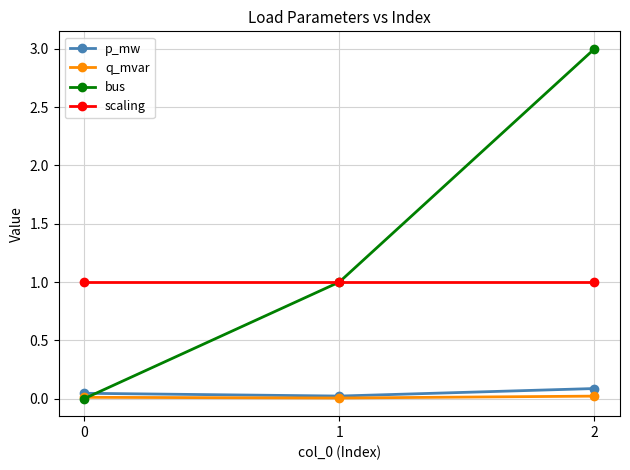

How many p_mw values are between 0 and 1?

3